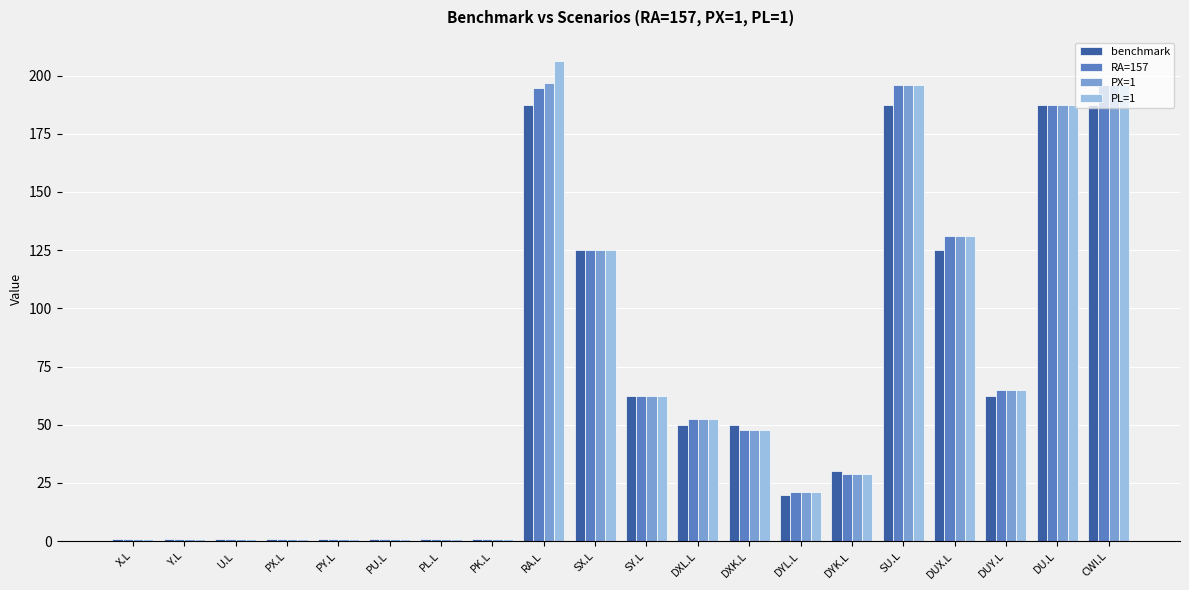

How many distinct data groups are displayed?

4